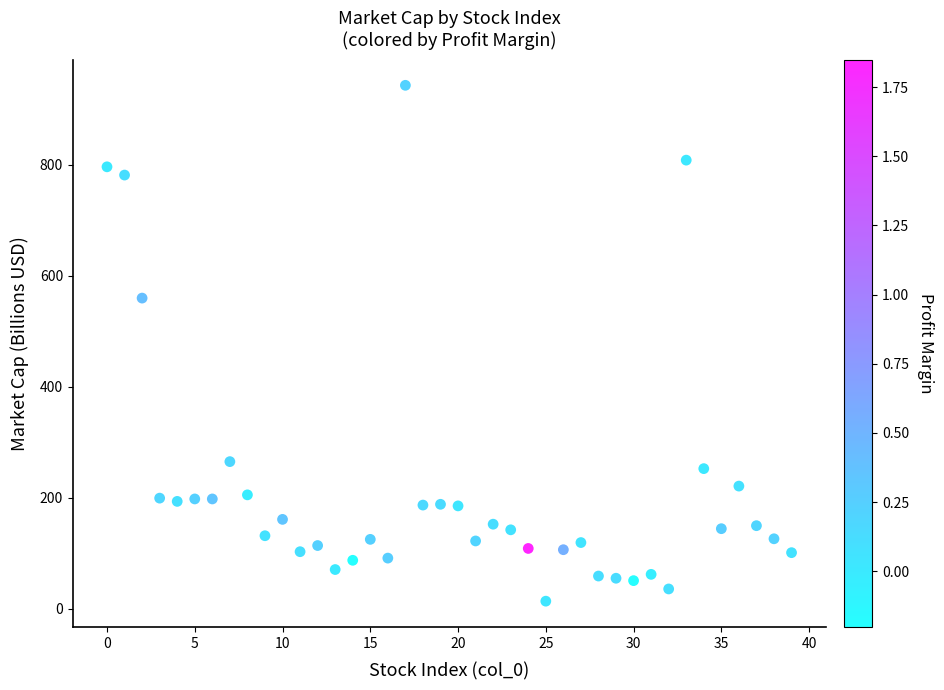

What Y value in the scatter plot is closest to 478?

559.5